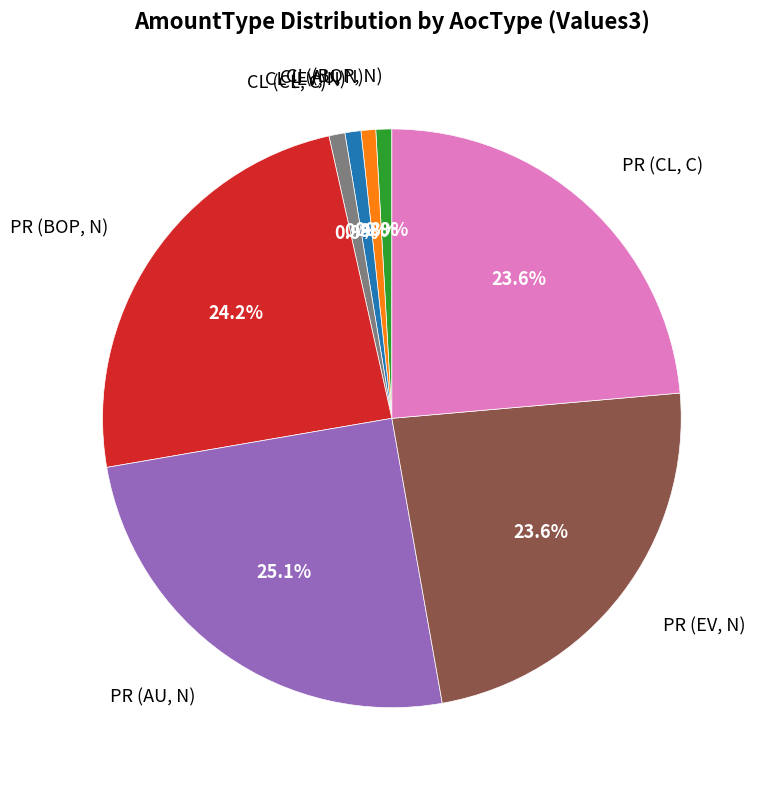

How much of the chart is everything except CL (CL, C)?

99.1%